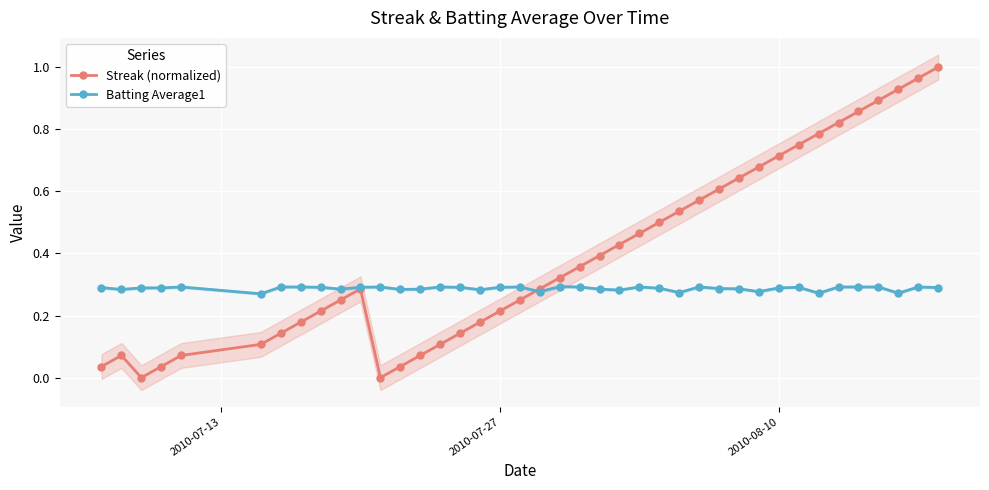

In Batting Average1, how many points are lower than both neighbors (excluding endpoints)?

11